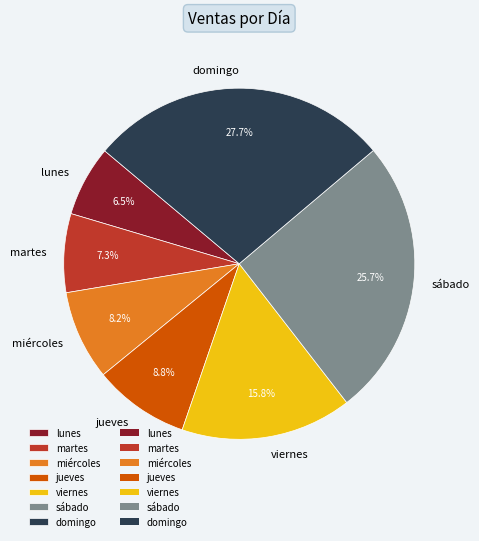

Does viernes represent more than half of the total?

No